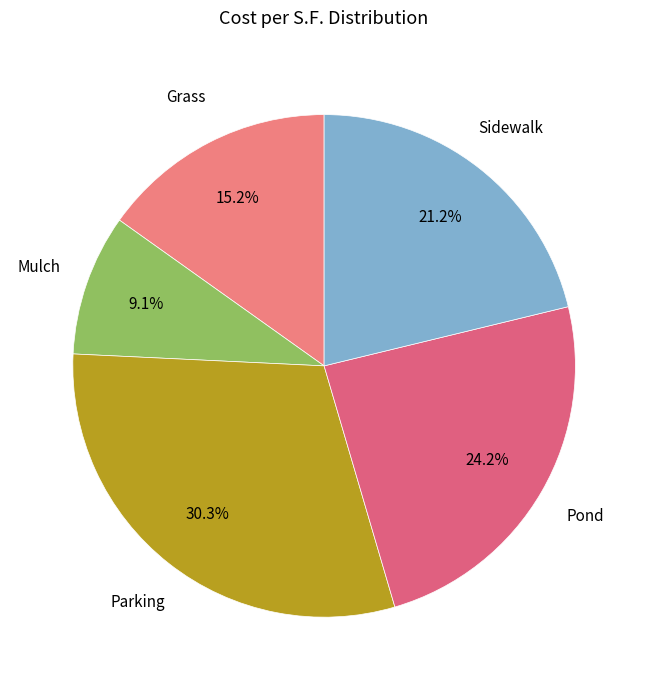

Which slice is the smallest?

Mulch